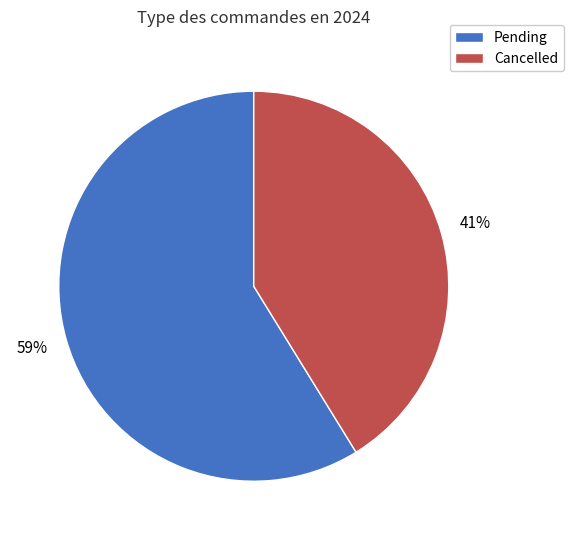

To the nearest percent, what is the average slice percentage?

50%